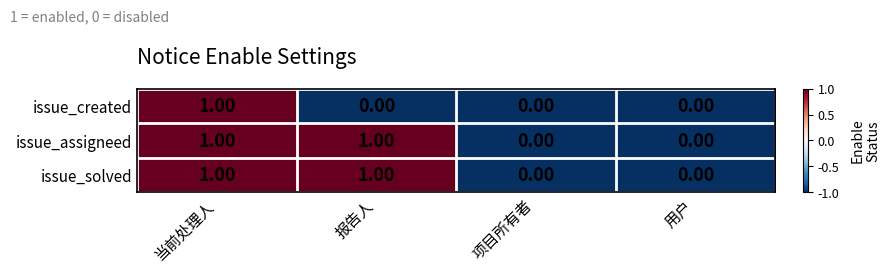

At which category is the sum across all series the highest?

当前处理人